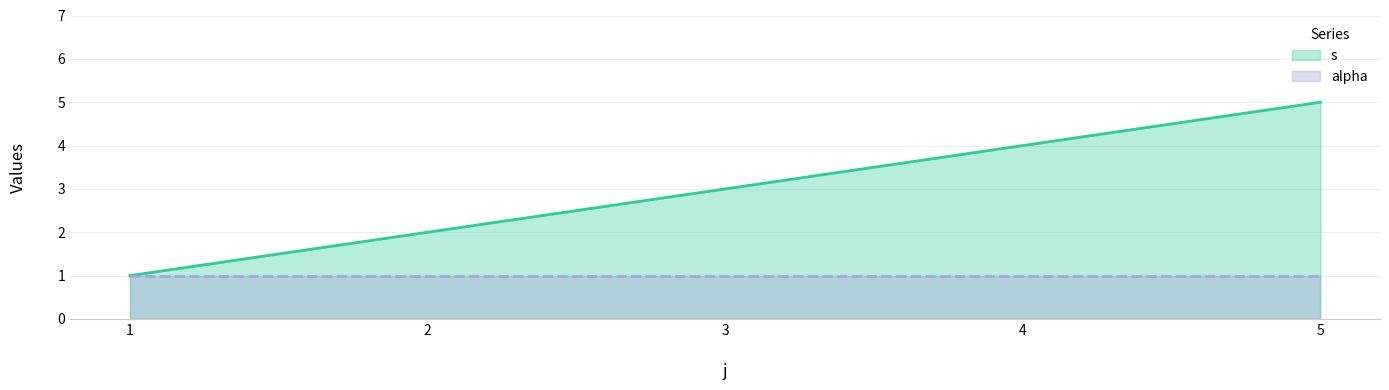

What value does the data have at 4?

4